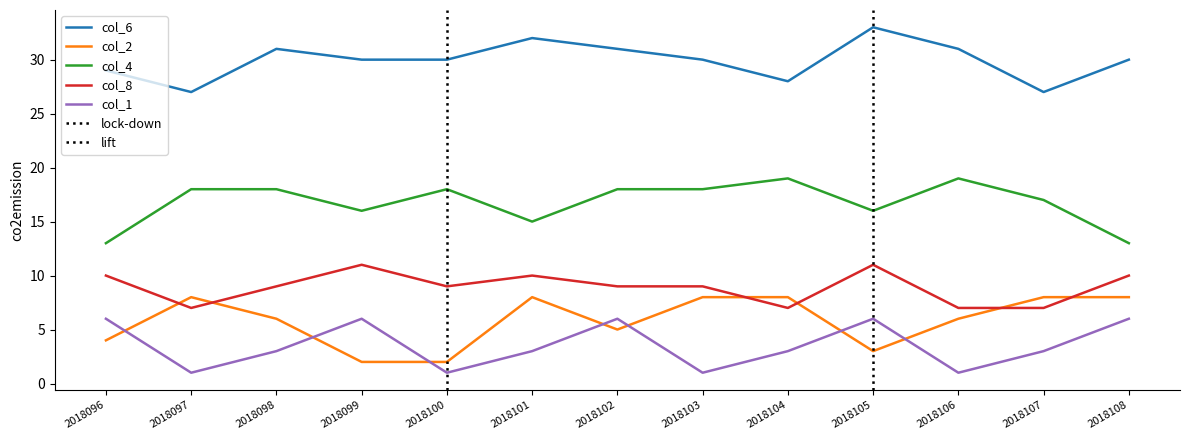

What is the value of the col_2 point at the 1st from the left?

4